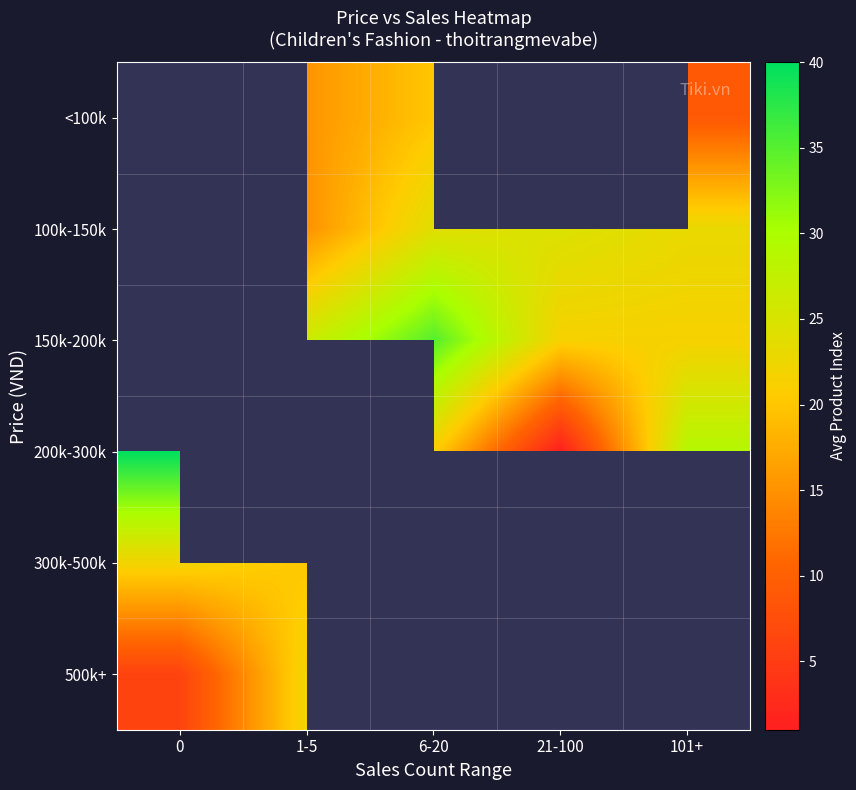

Which series has the largest range (max minus min)?

200k-300k